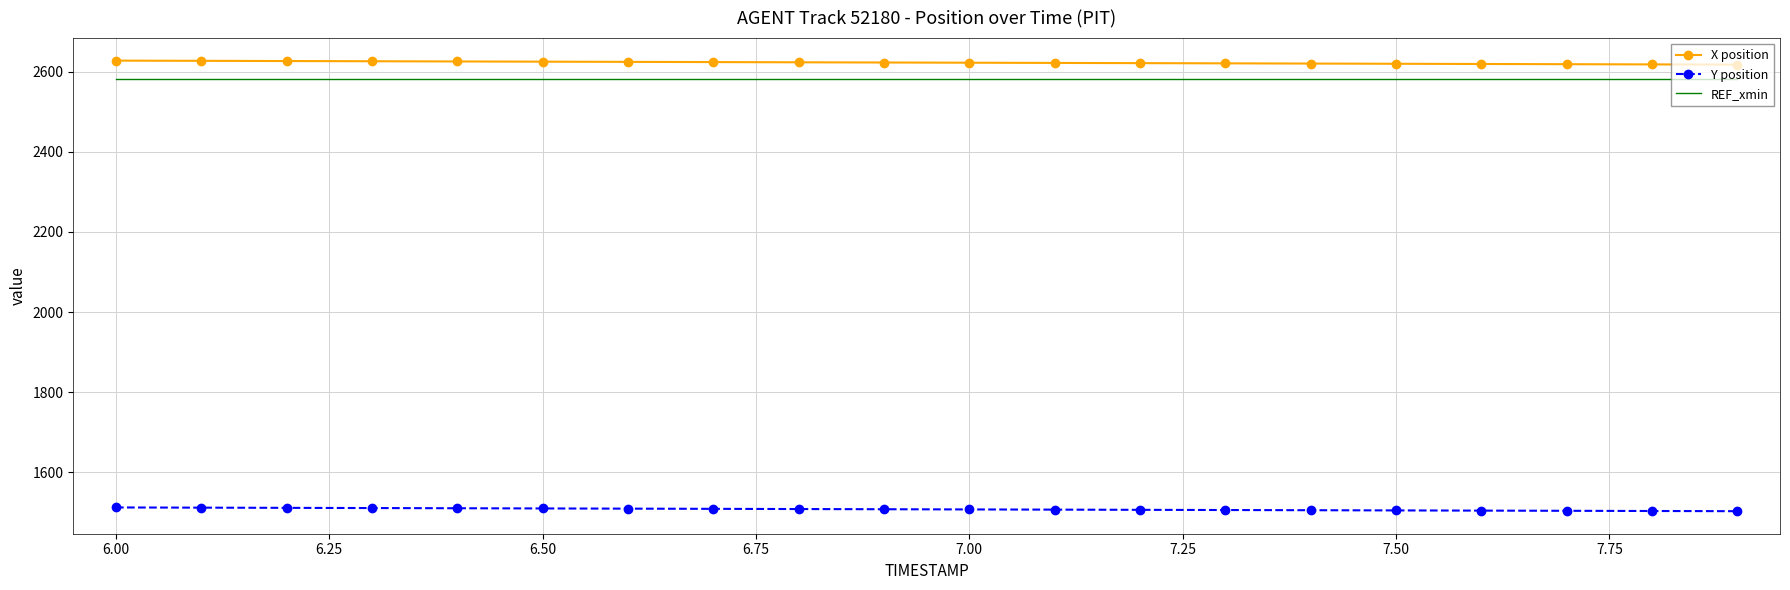

What is the sum of all REF_xmin values?

51651.6